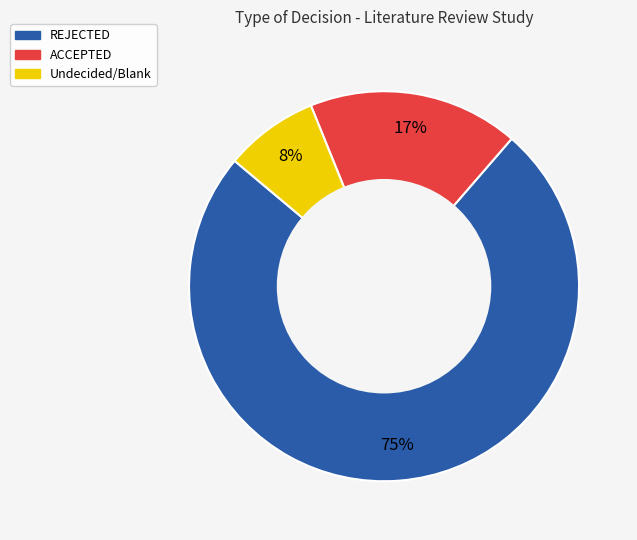

Is there any slice that represents more than half of the pie?

Yes